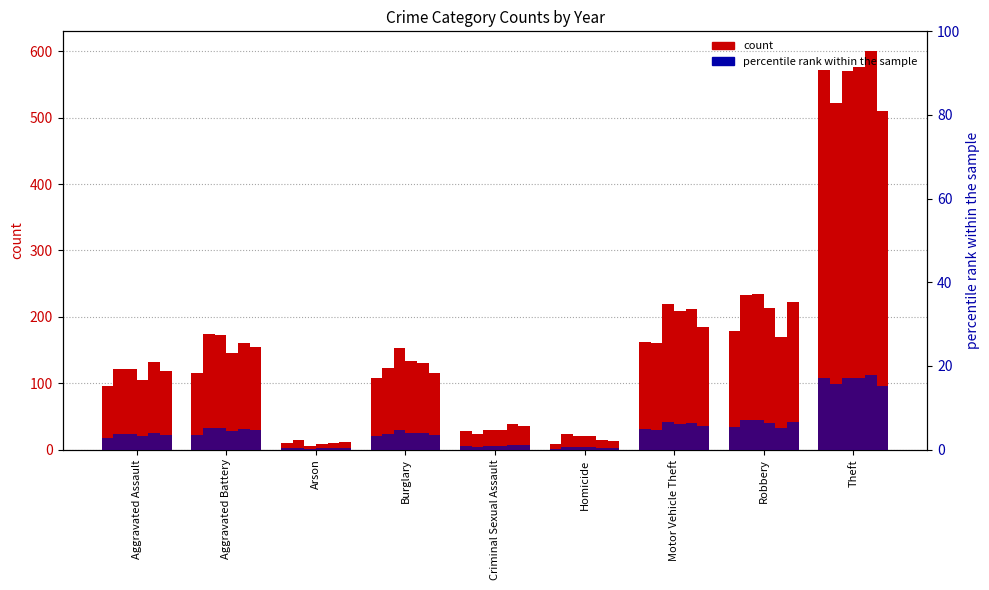

What is the maximum value for 2017?

570